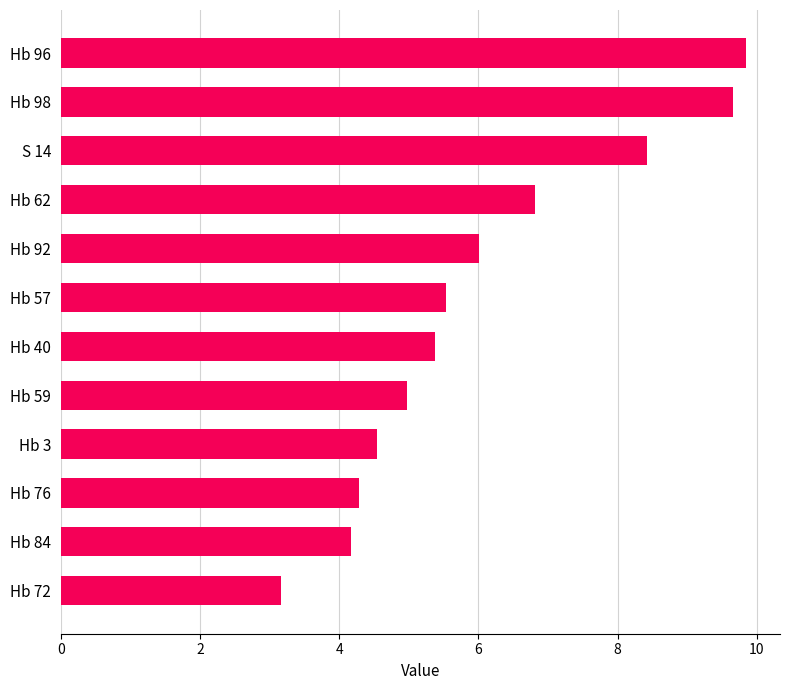

List the labels in order of value, smallest first.

Hb 72, Hb 84, Hb 76, Hb 3, Hb 59, Hb 40, Hb 57, Hb 92, Hb 62, S 14, Hb 98, Hb 96